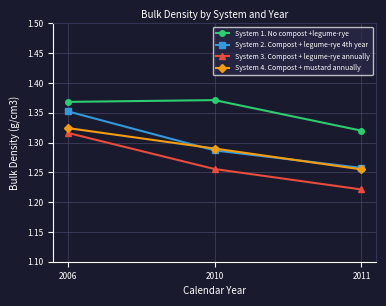

What is the sum of all System 1. No compost +legume-rye values?

4.1